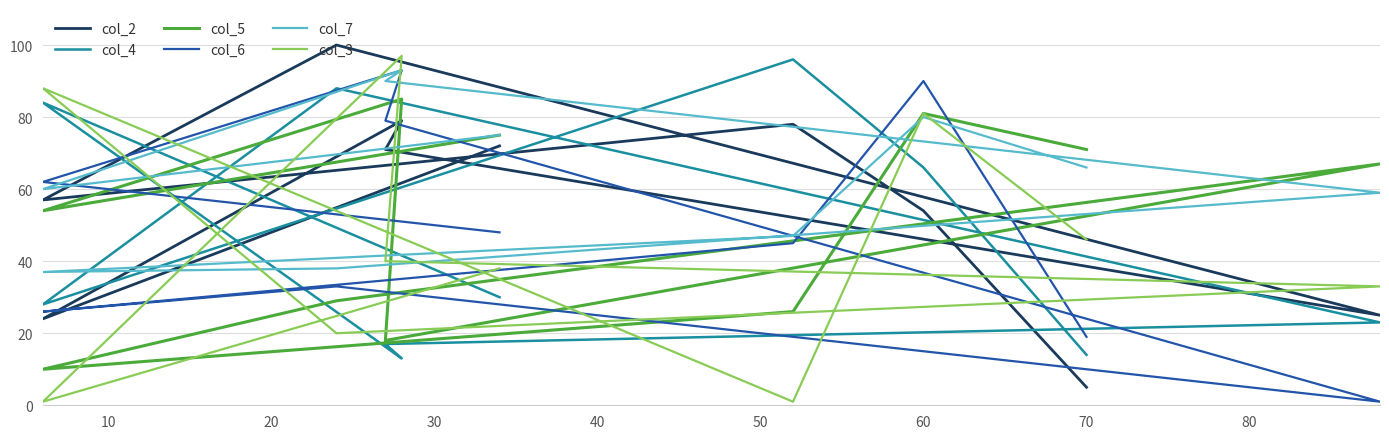

What is the average value of the col_3 series?

44